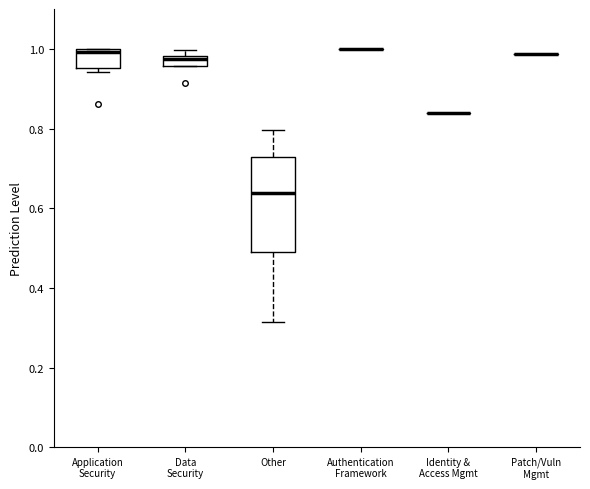

Which box is the tallest, from its lower edge to its upper edge?

Other